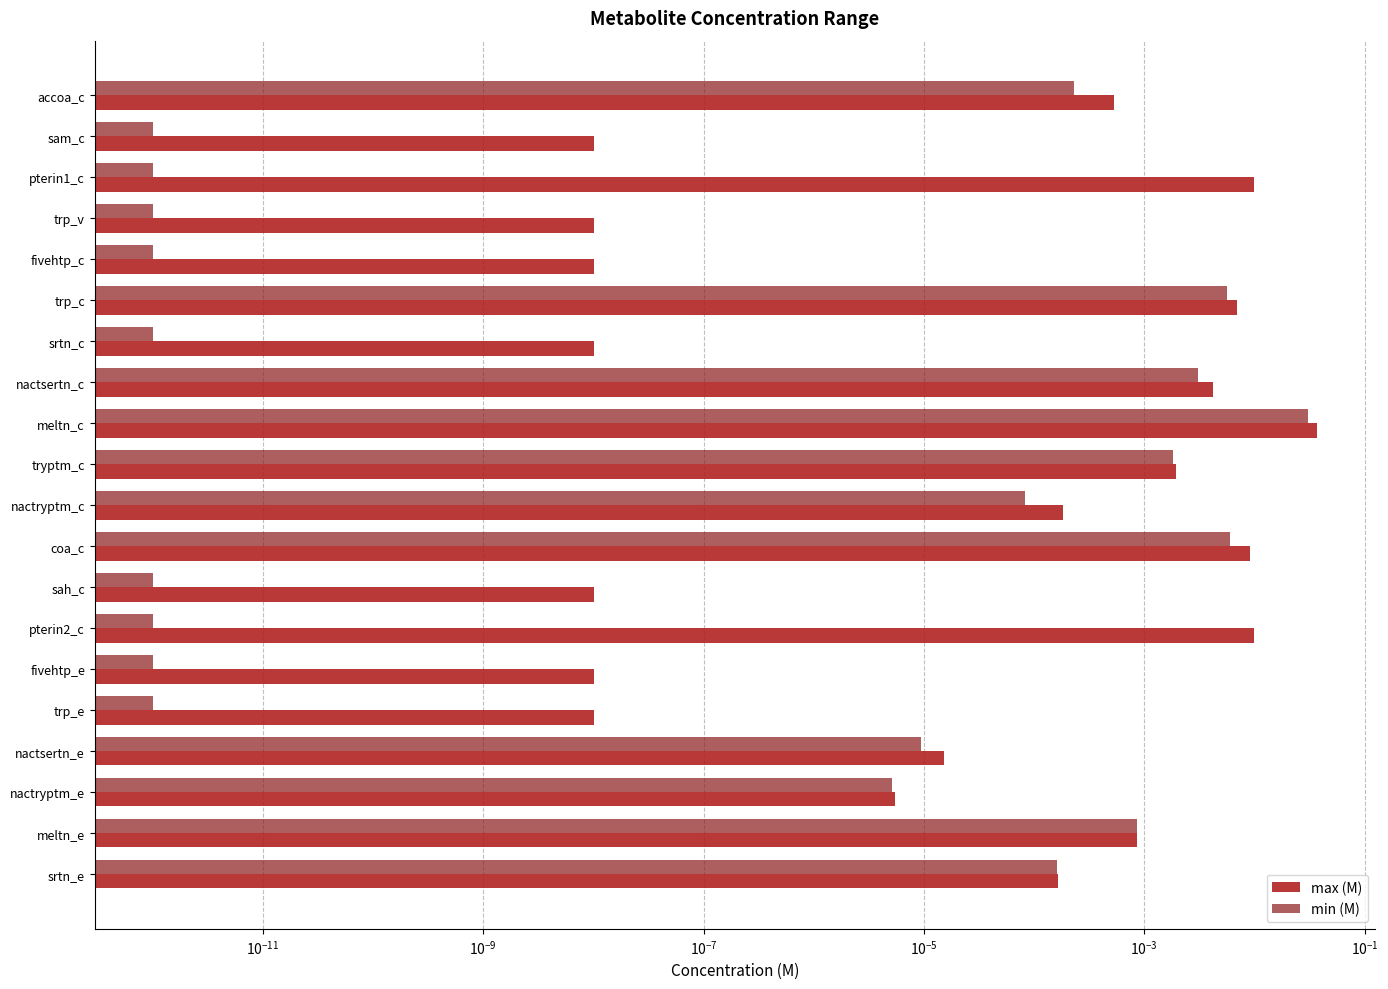

What is the sum of all max (M) values?

0.1